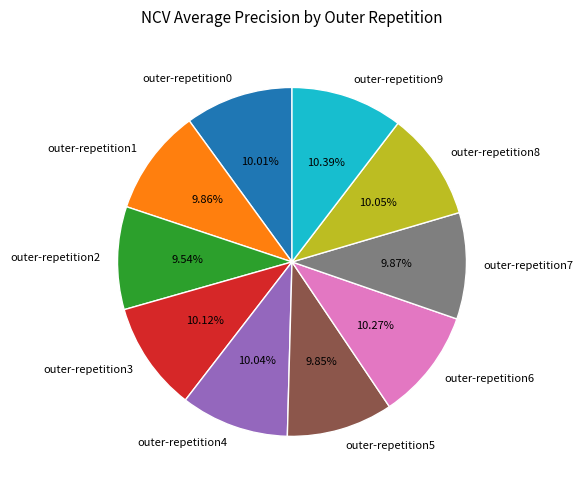

To the nearest percent, what percentage of the pie is outer-repetition9?

10%